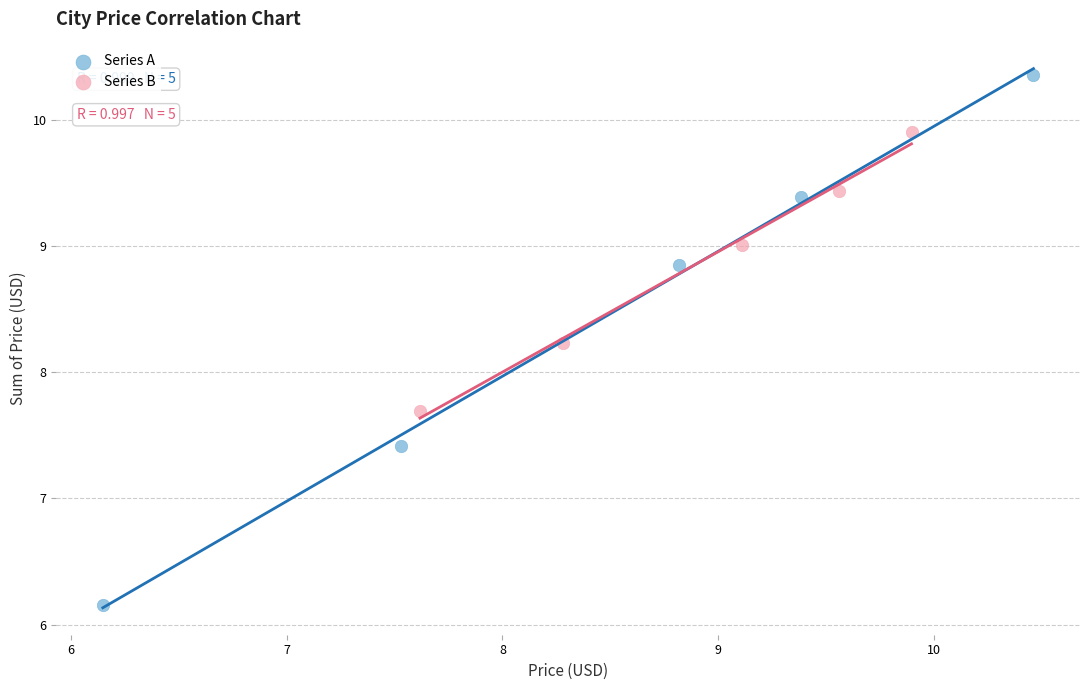

What are all the series names shown in the legend?

Series A, Series B